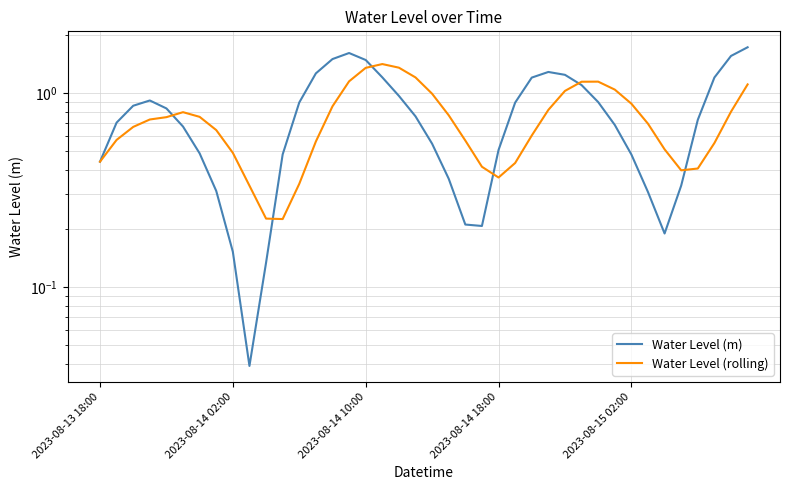

What is the sum of all Water Level (m) values?

31.4